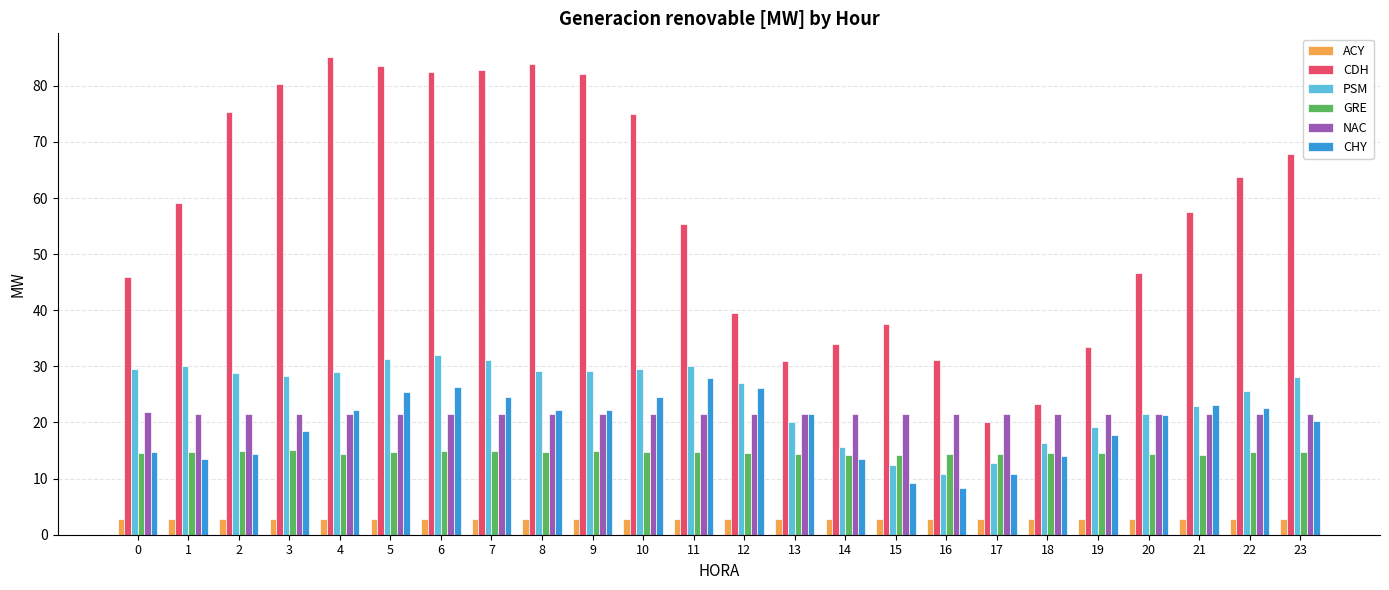

How many distinct data groups are displayed?

6